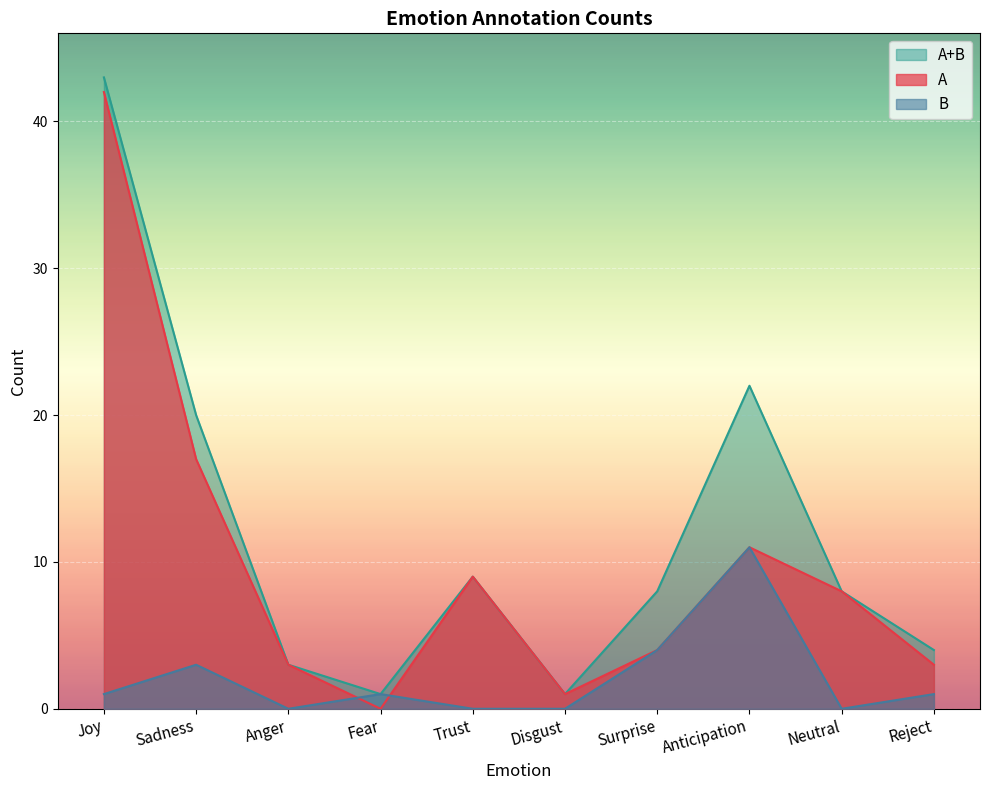

True or false: B and A+B intersect in this chart.

False